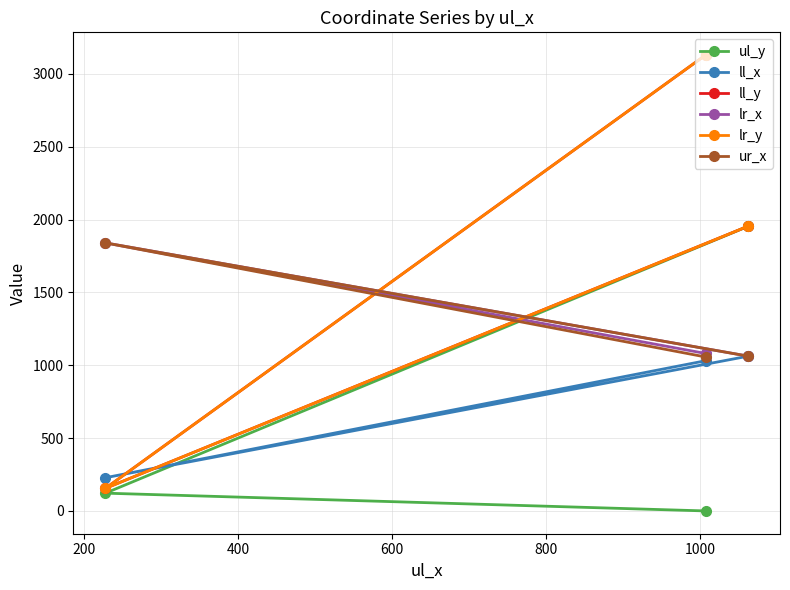

What is the value of the ur_x point at the 2nd from the left?

1057